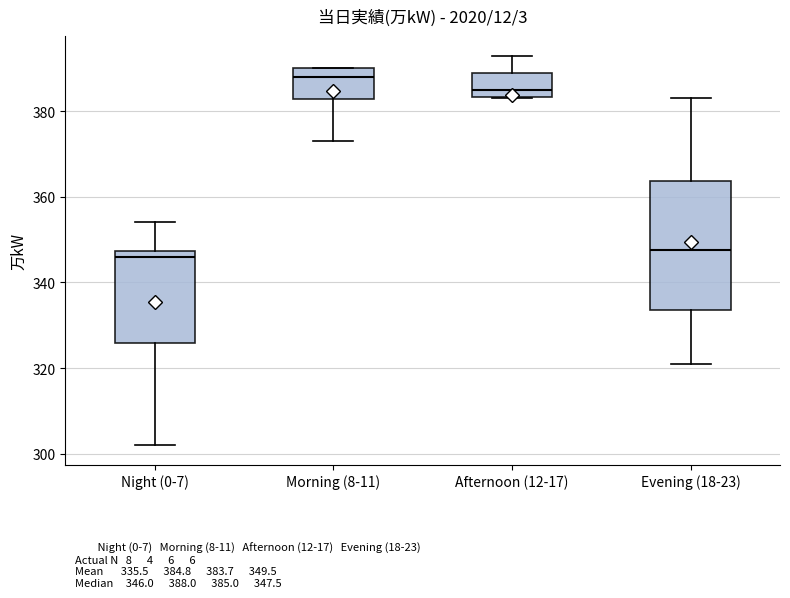

Comparing the boxes themselves (not the whiskers), which one is the tallest?

Evening (18-23)